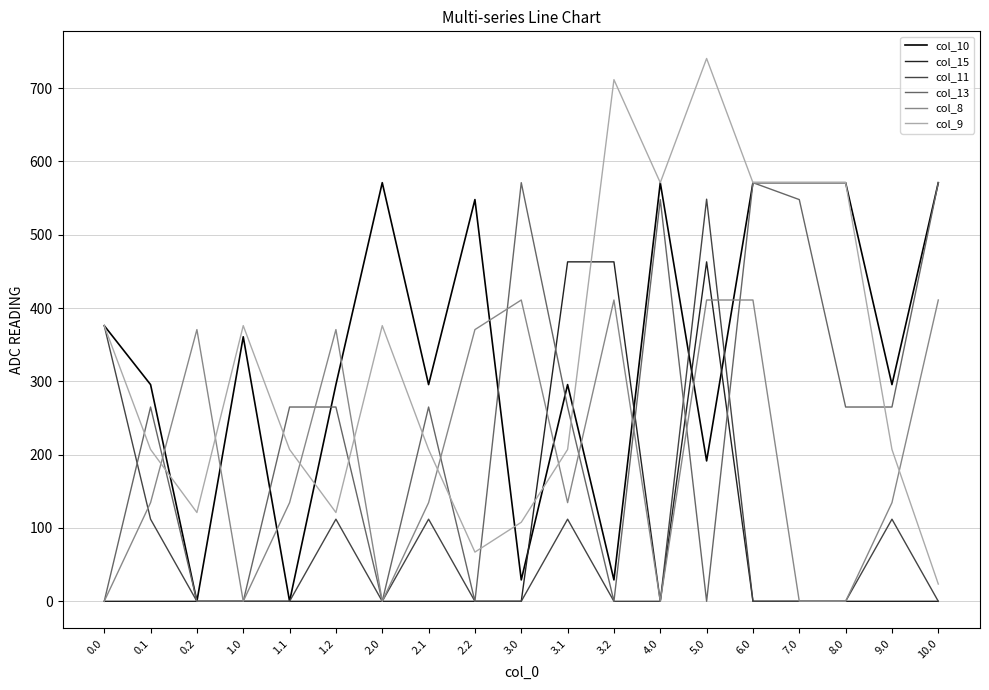

What is the difference between the highest and lowest values at 4.0?

571.0